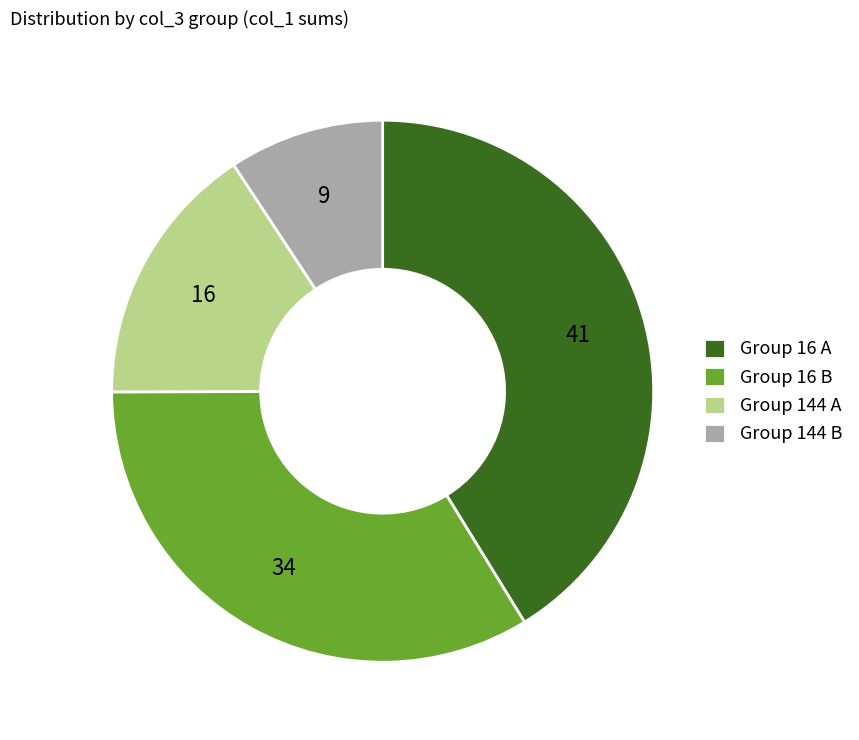

Is there any slice that represents more than half of the pie?

No